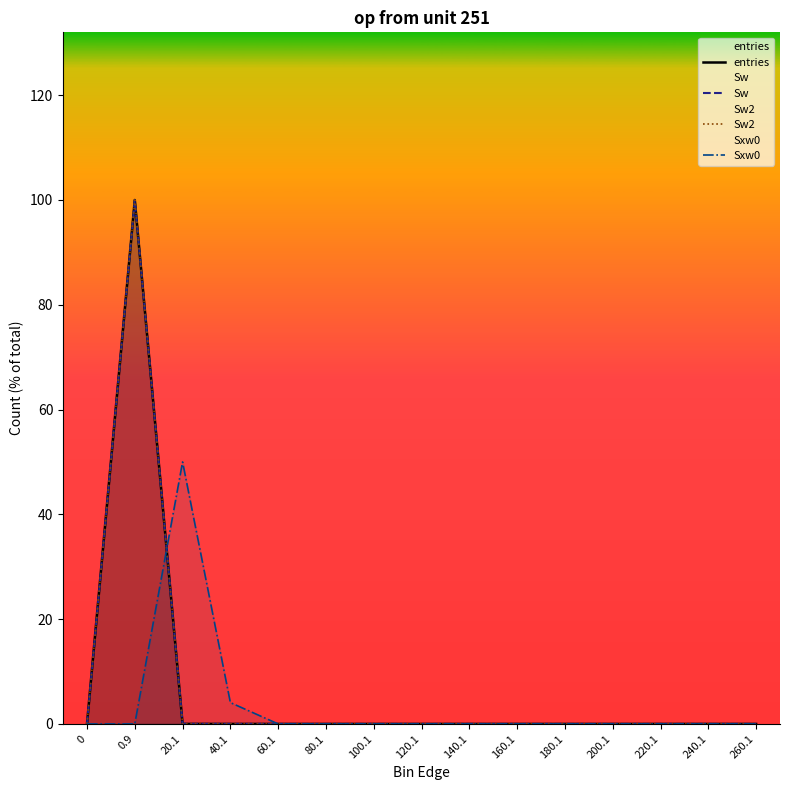

The value of Sw2 at 200.1 is -41.9. True or false?

False